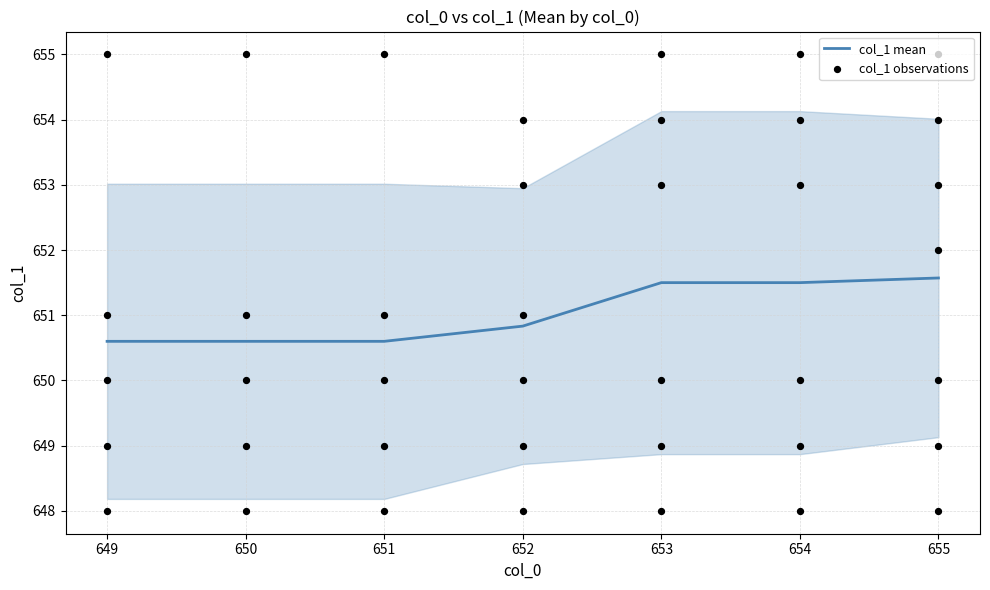

The value of col_1 mean at 652 is 650.8. True or false?

True